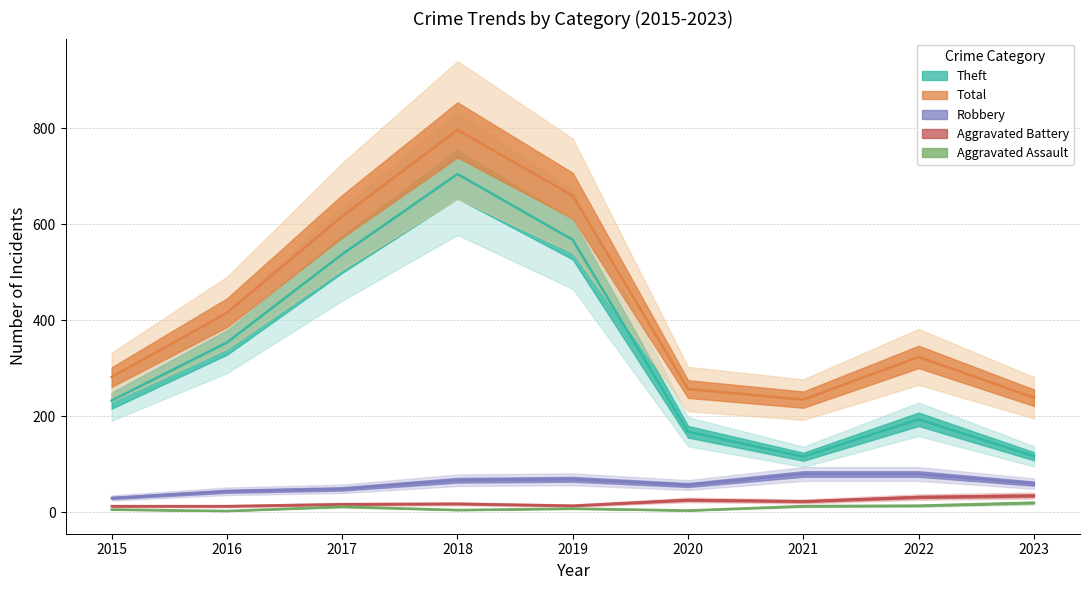

What is the greatest value displayed?

797